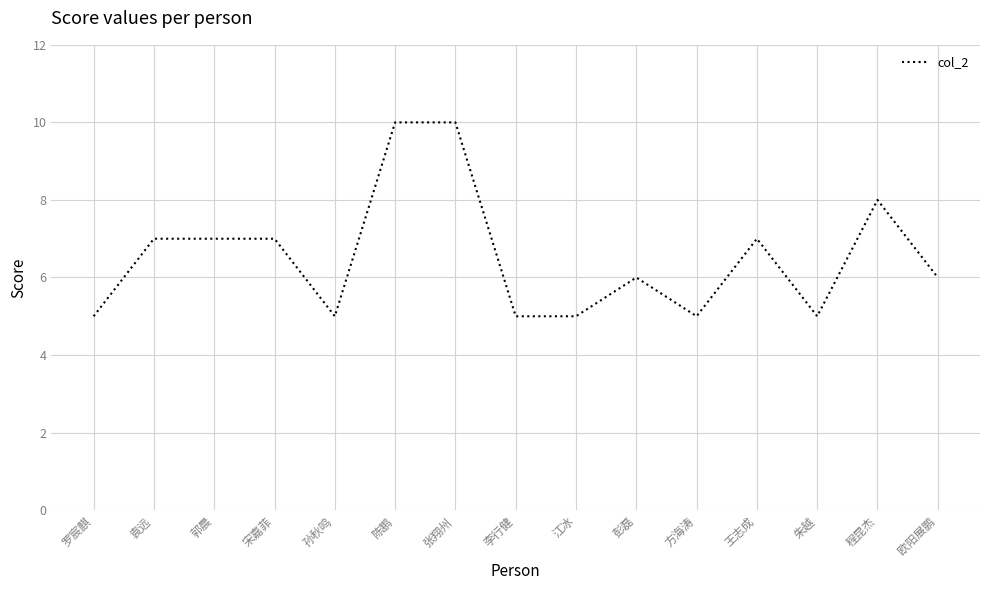

What position from the right is 欧阳展鹏?

1